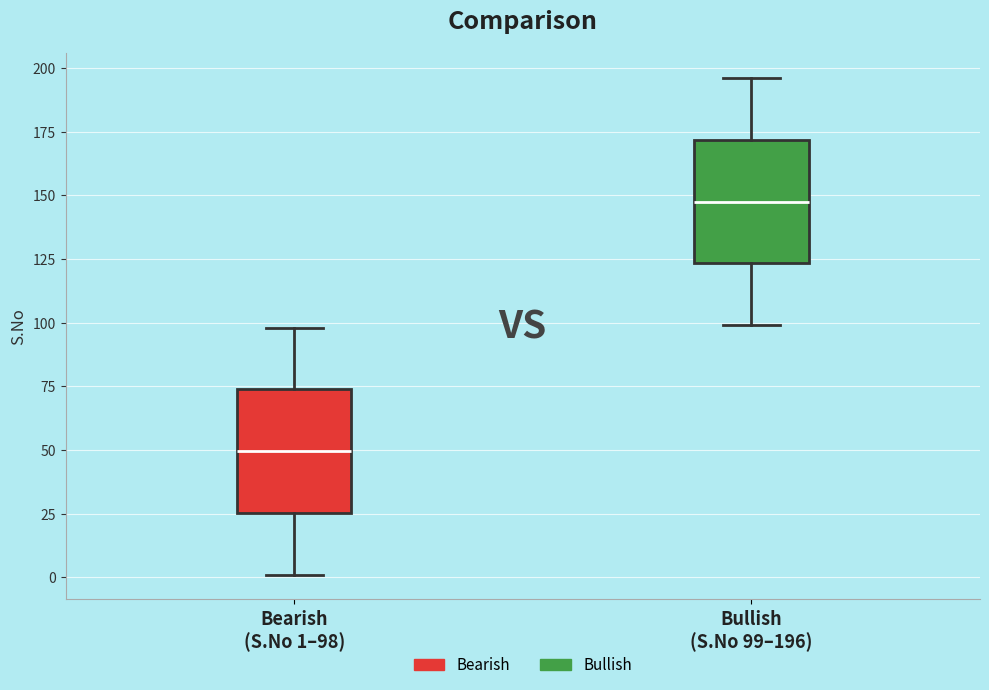

Reading left to right, transcribe this box plot: for each box, give where its median line is, the range the box spans, and where its two whiskers end, as read against the y-axis. The values are not printed on the chart, so give them approximately, as read against the axis.

Bearish (S.No 1–98): median 50, box 25 to 75, whiskers 0 to 100
Bullish (S.No 99–196): median 150, box 125 to 170, whiskers 100 to 195